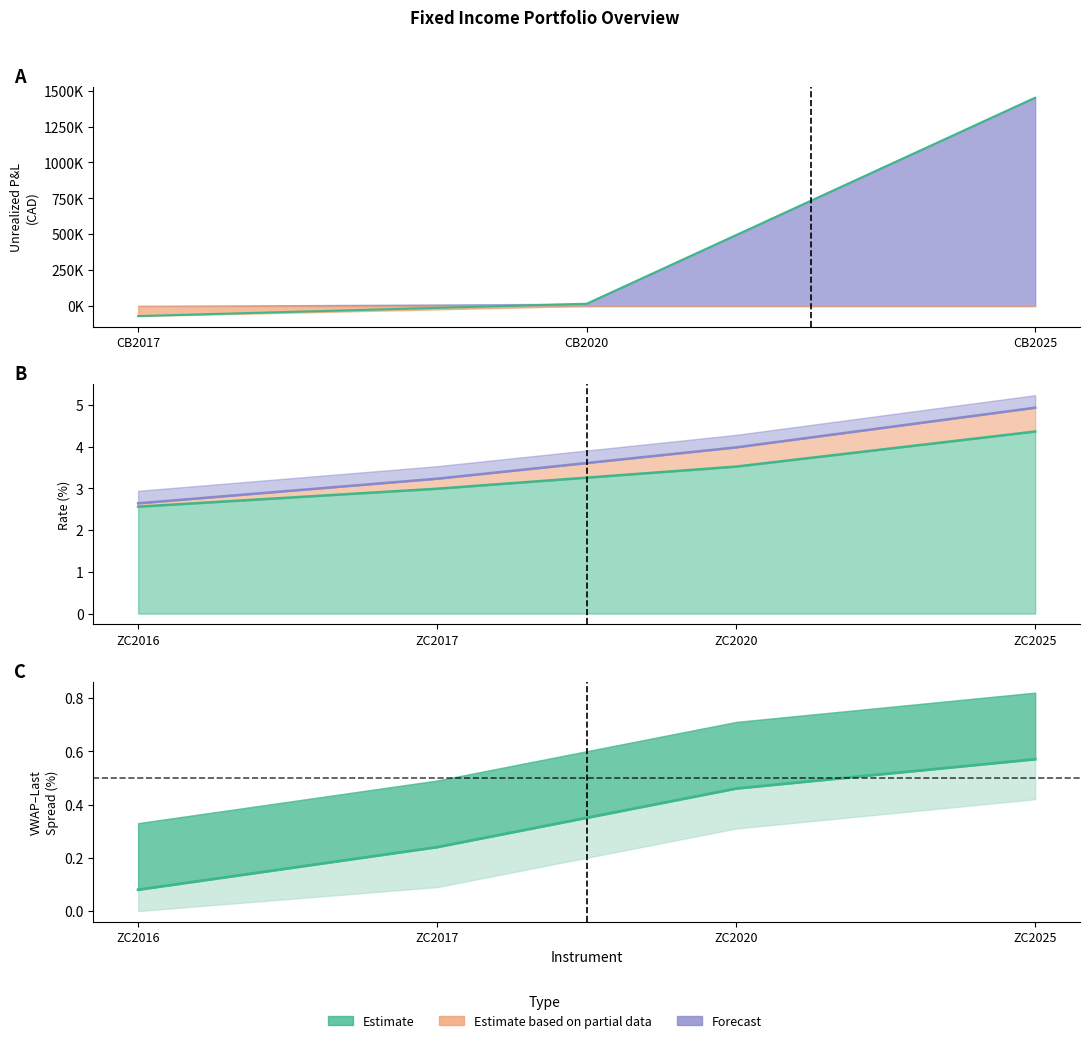

List the labels in order of value, smallest first.

CB2017, CB2020, CB2025